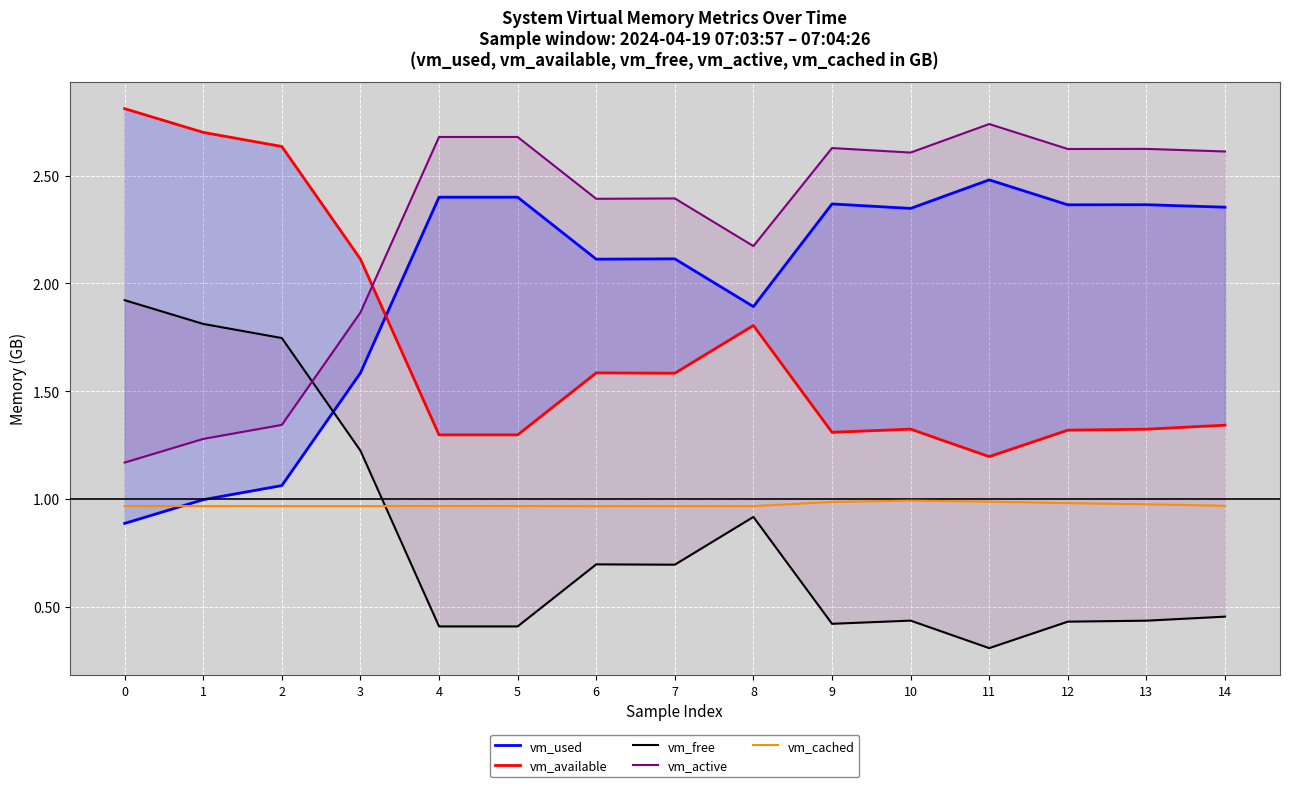

What is the value of the vm_used point at the 4th from the left?

1.6